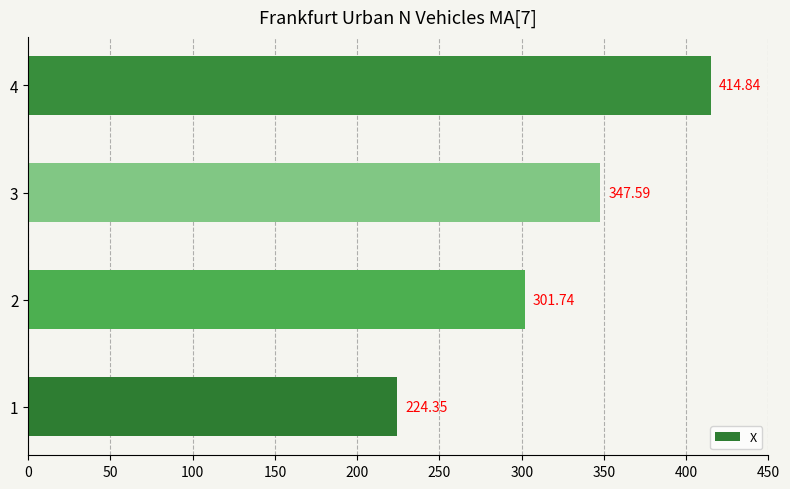

How many categories are shown in the chart?

4